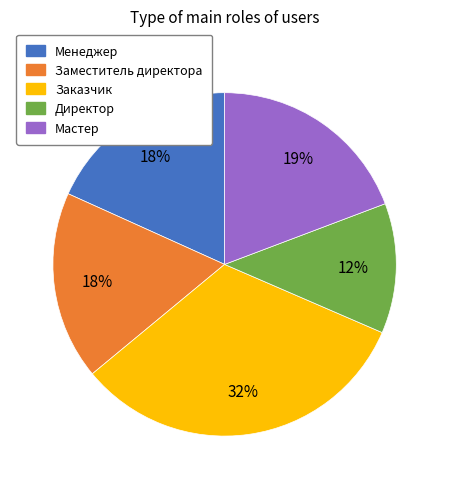

Is Менеджер the majority of the pie?

No